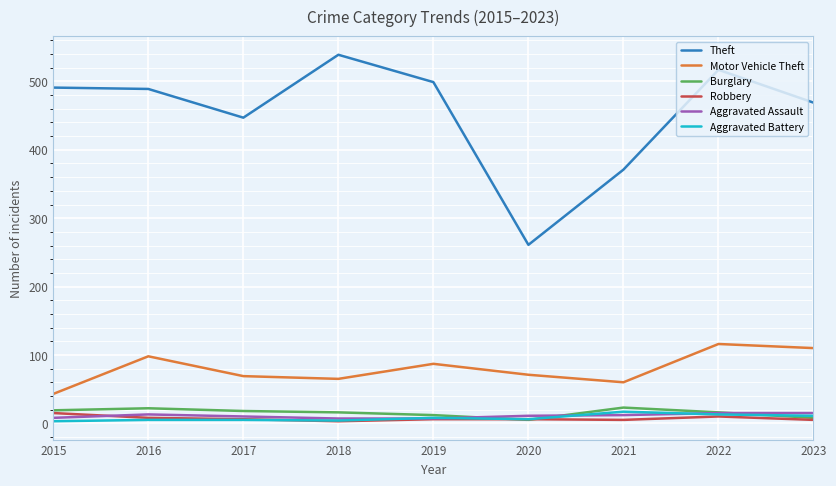

Is it true that Theft equals 491 at 2015?

True